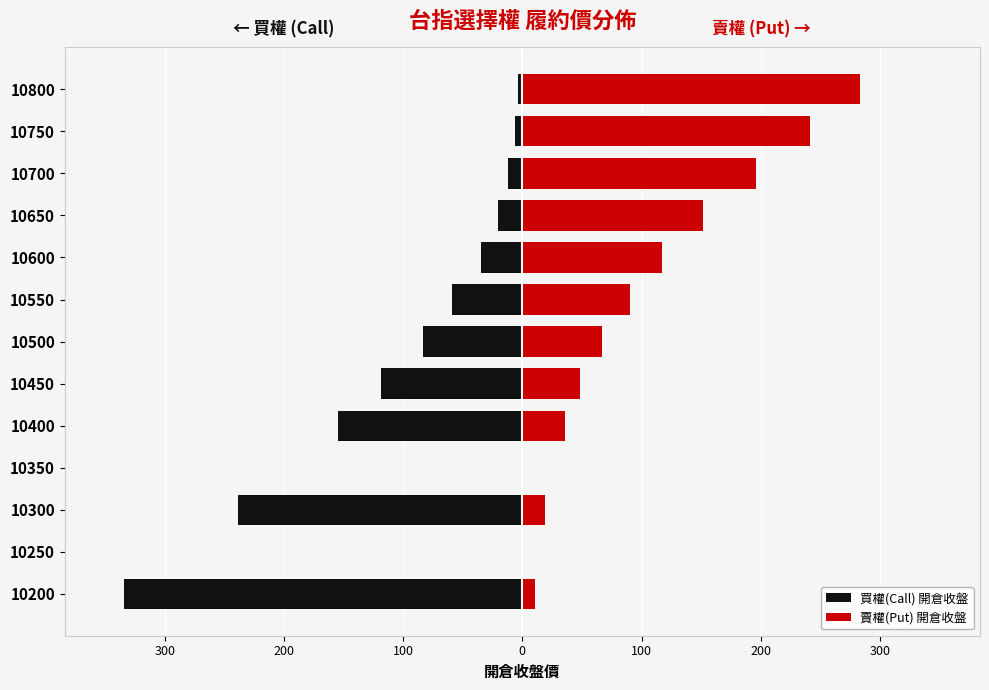

What is the sum of all 賣權(Put) 開倉收盤 values?

1260.5